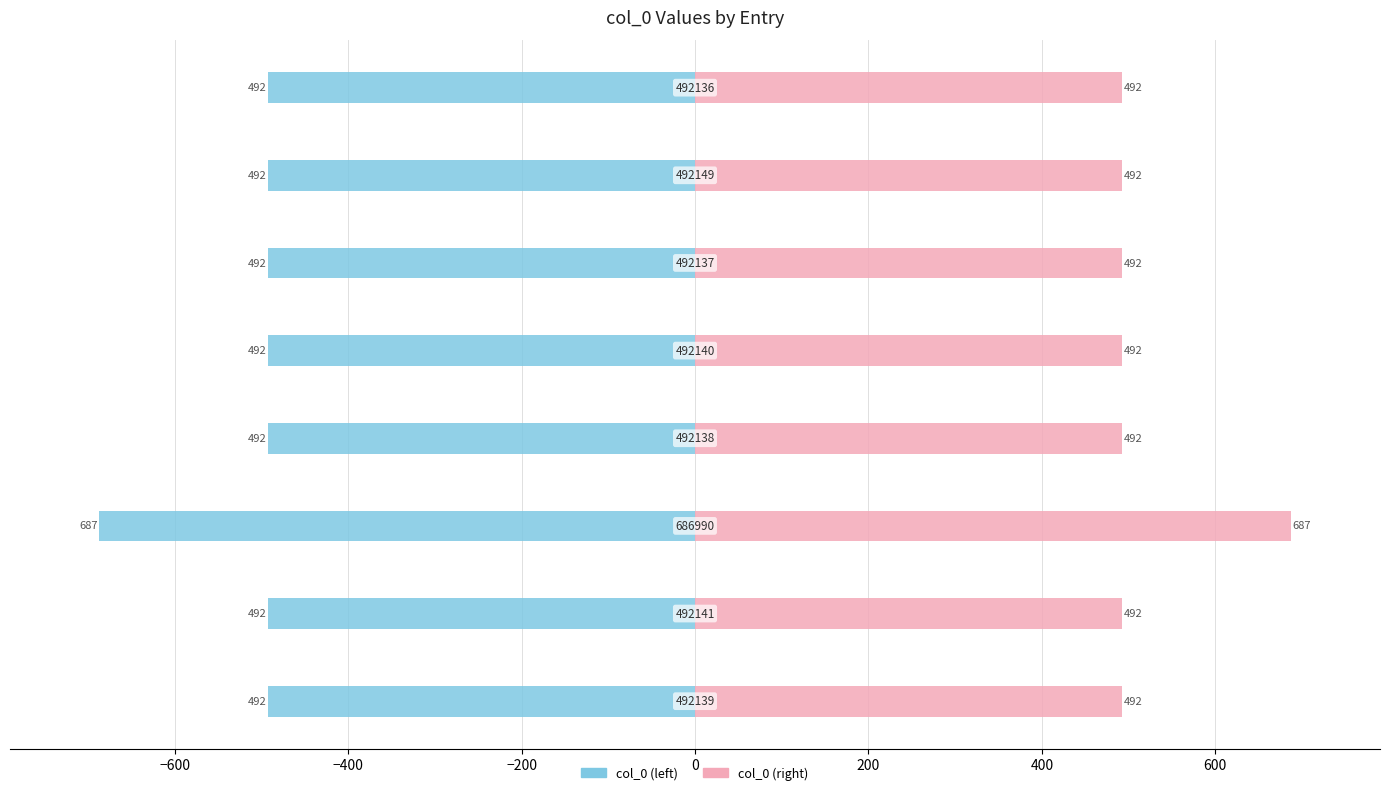

Is it true that col_0 (left) equals -492.1 at −600?

True